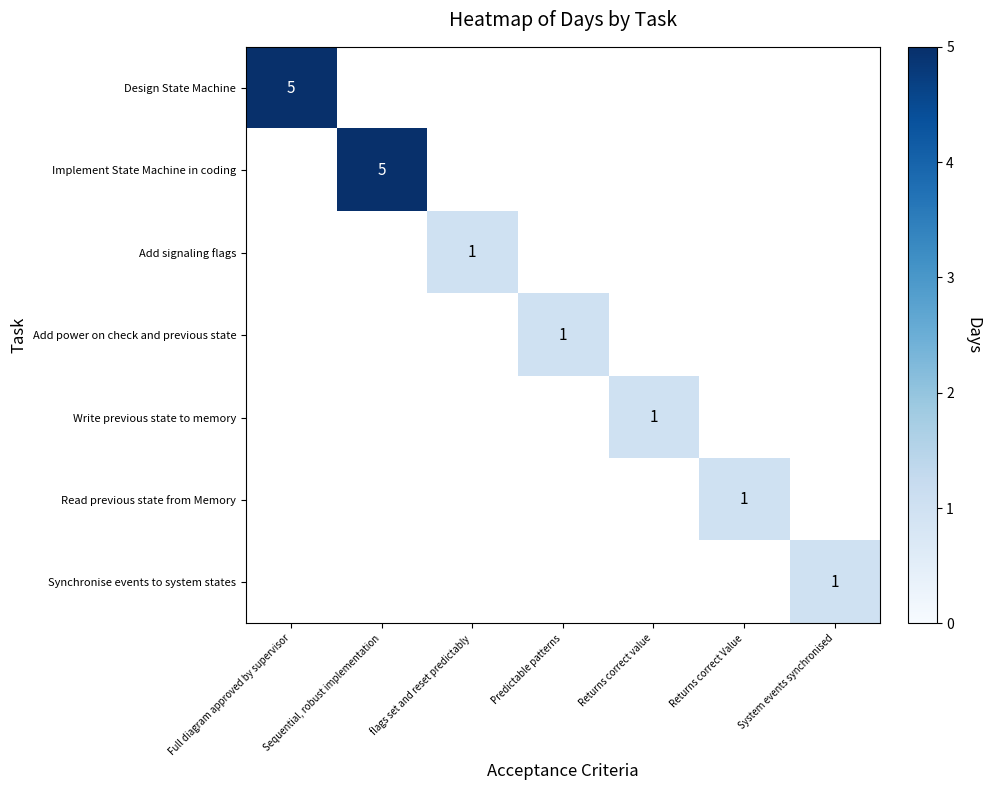

Is the value of Add signaling flags at Full diagram approved by supervisor greater than the value of Read previous state from Memory at Full diagram approved by supervisor?

No